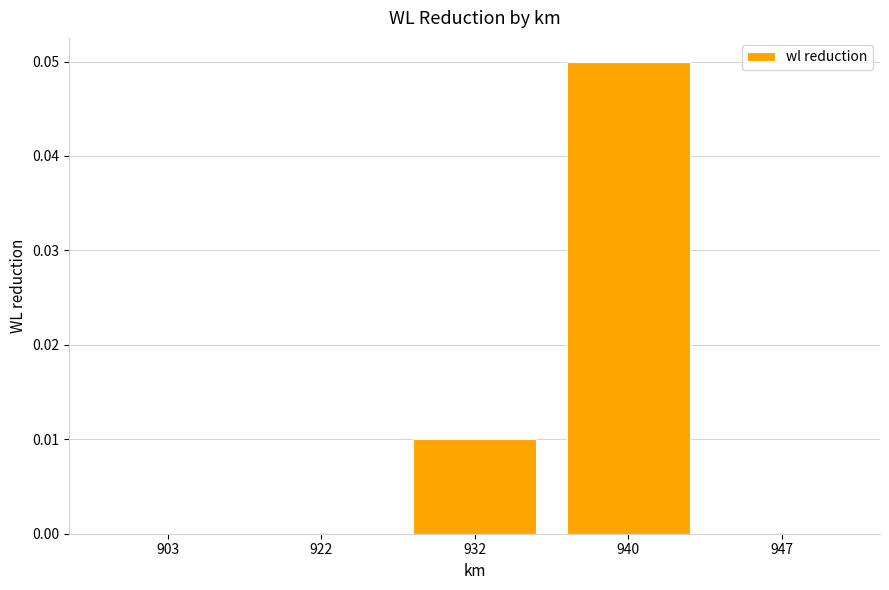

Are the bars horizontal?

No